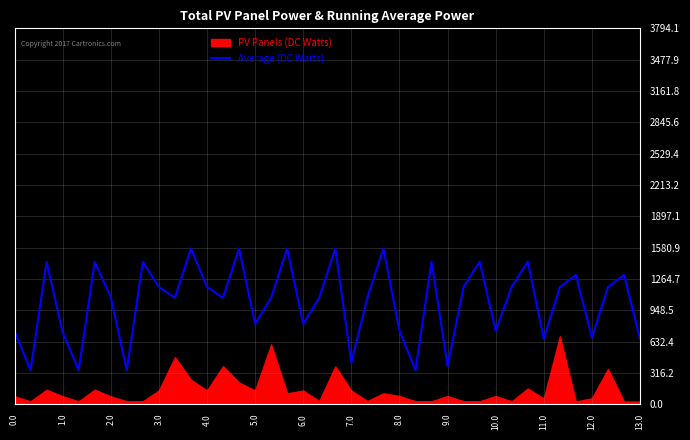

How many points are lower than both their immediate neighbors (excluding endpoints)?

13